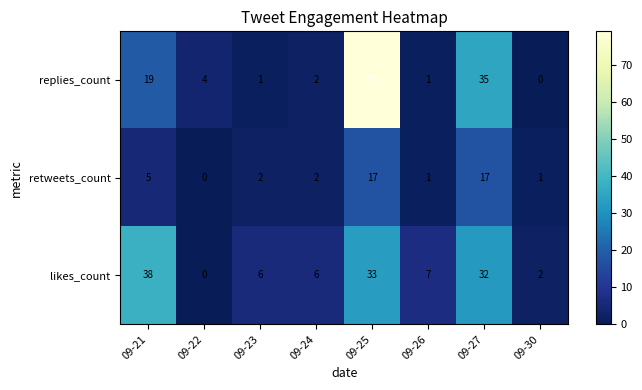

What is the sum of the retweets_count values at 09-25 and 09-21?

22